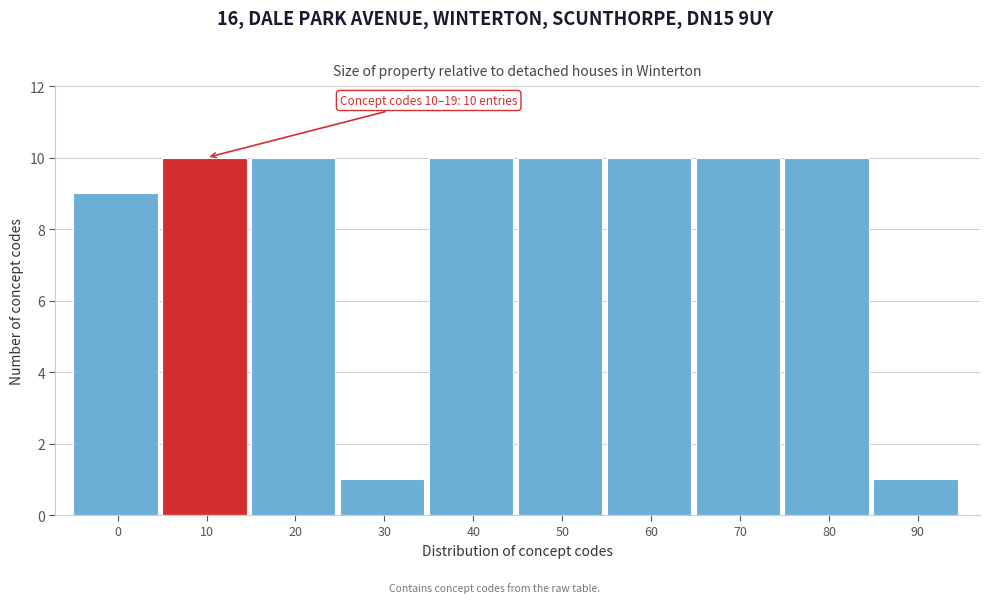

Reading left to right, transcribe all the data shown in this chart.

9	10	10	1	10	10	10	10	10	1